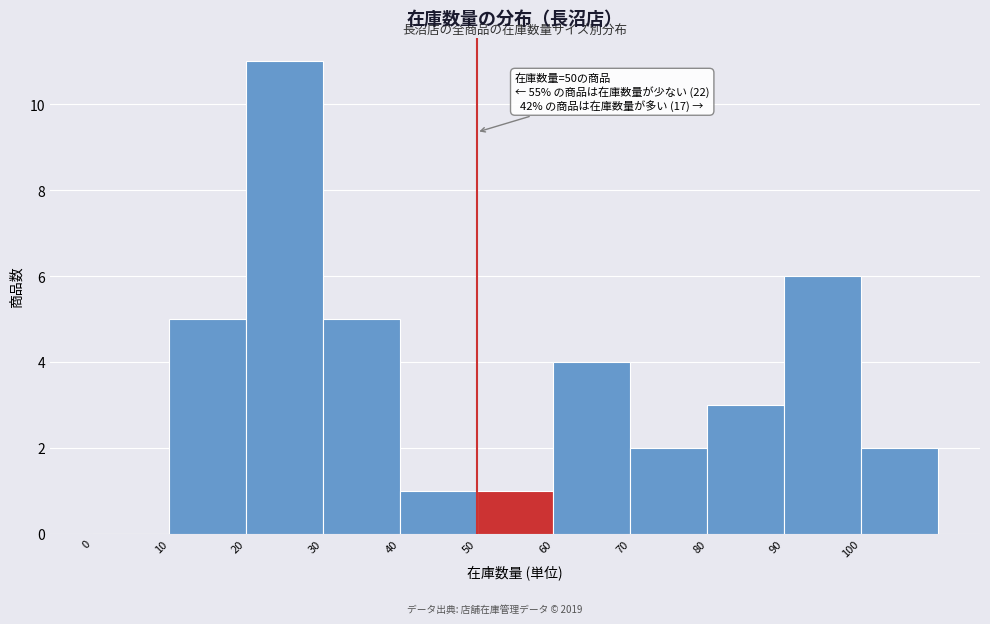

Which range on the x-axis has the tallest bar?

20 to 30